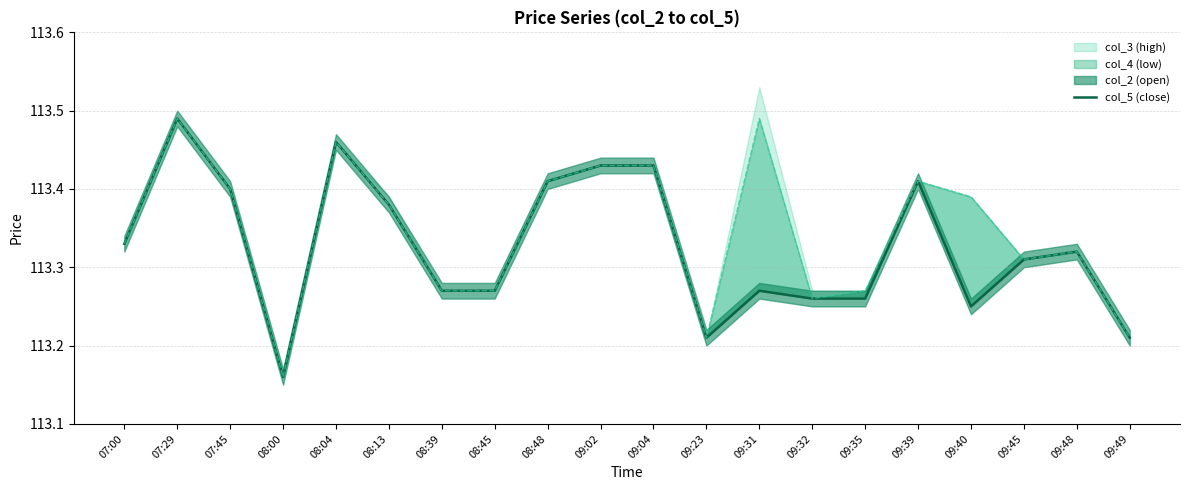

What is the average value of the col_5 (close) series?

113.3